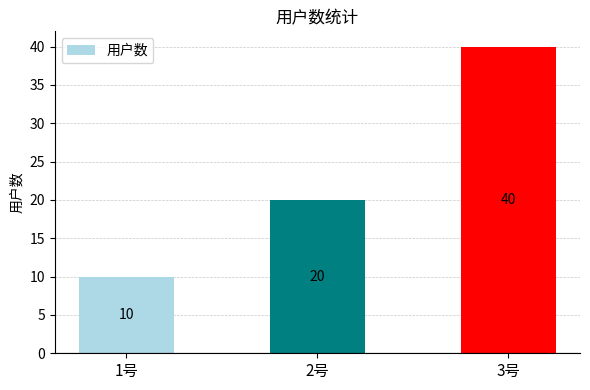

Reading left to right, extract all data points from this chart.

10	20	40